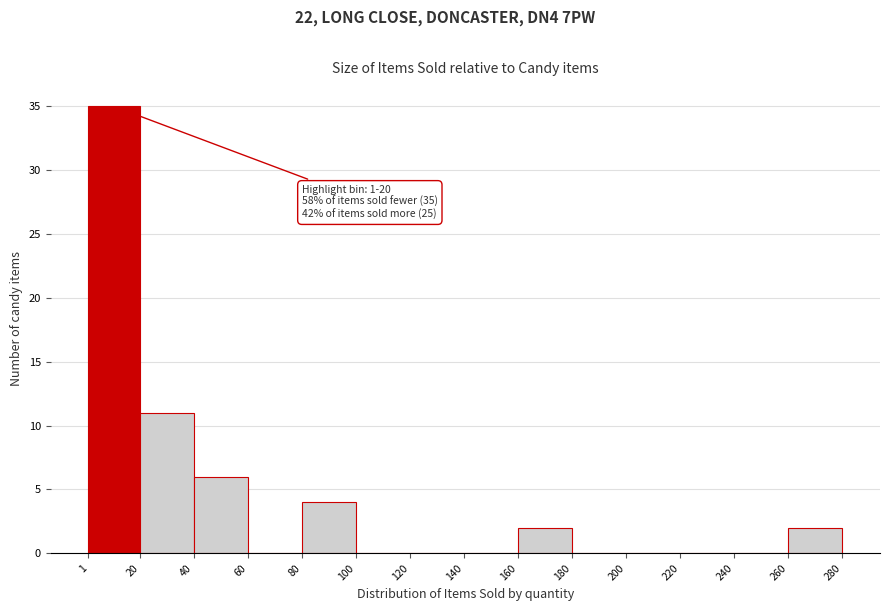

Which range on the x-axis has the tallest bar?

1 to 20